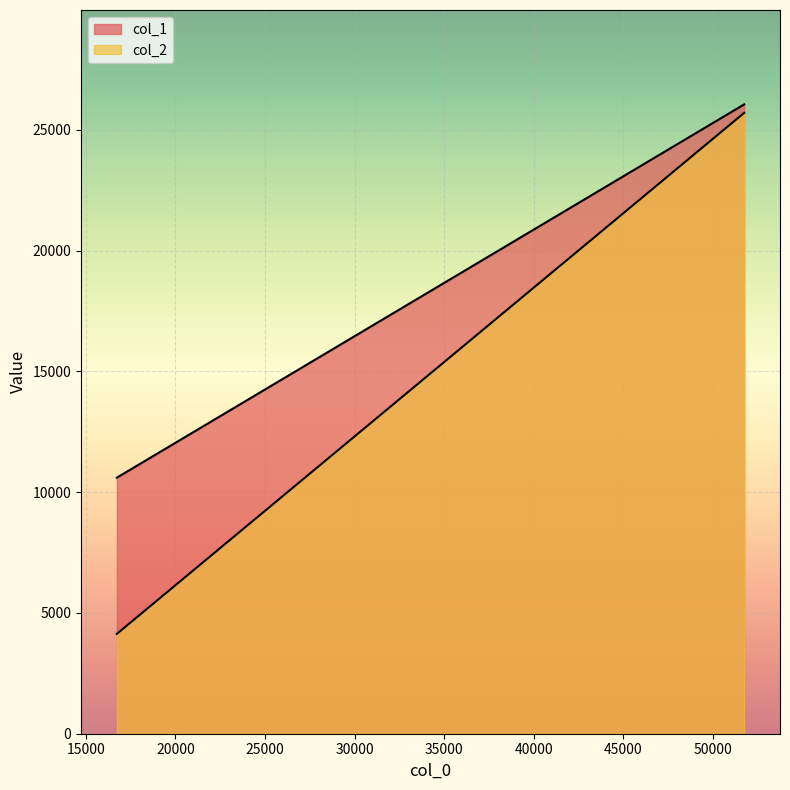

Which series has the largest total across all categories?

col_1